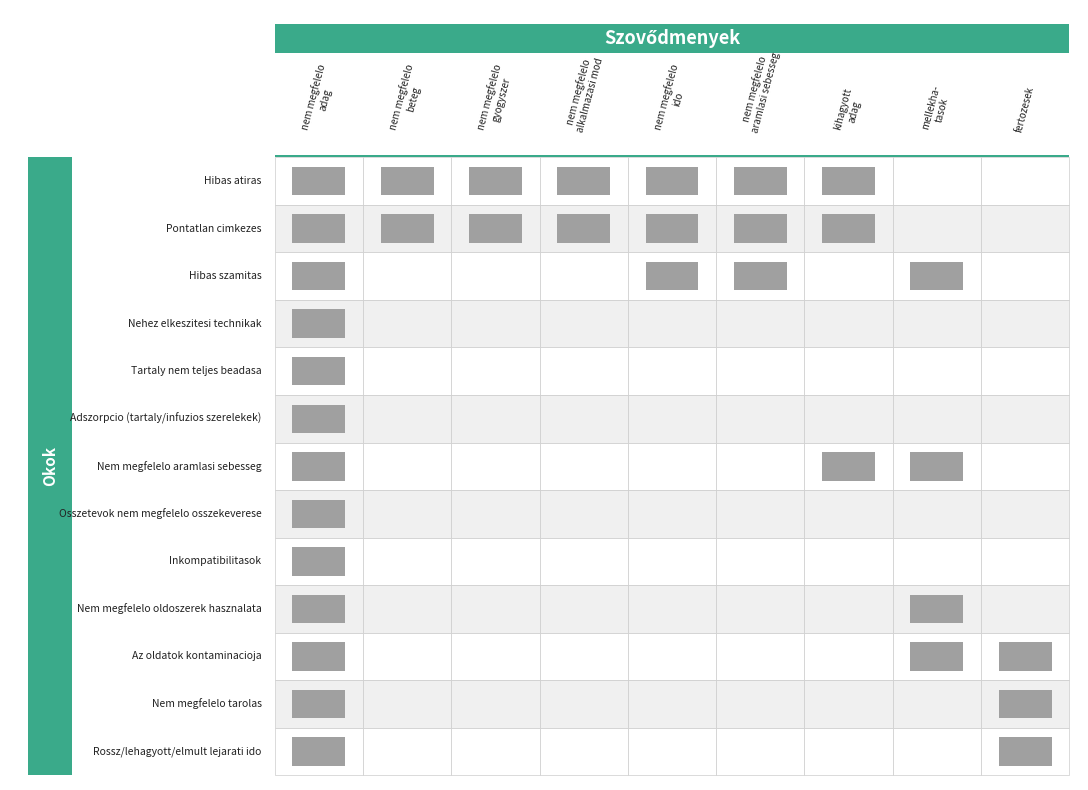

Is the value of Osszetevok nem megfelelo osszekeverese at 2 greater than the value of Az oldatok kontaminacioja at 2?

No